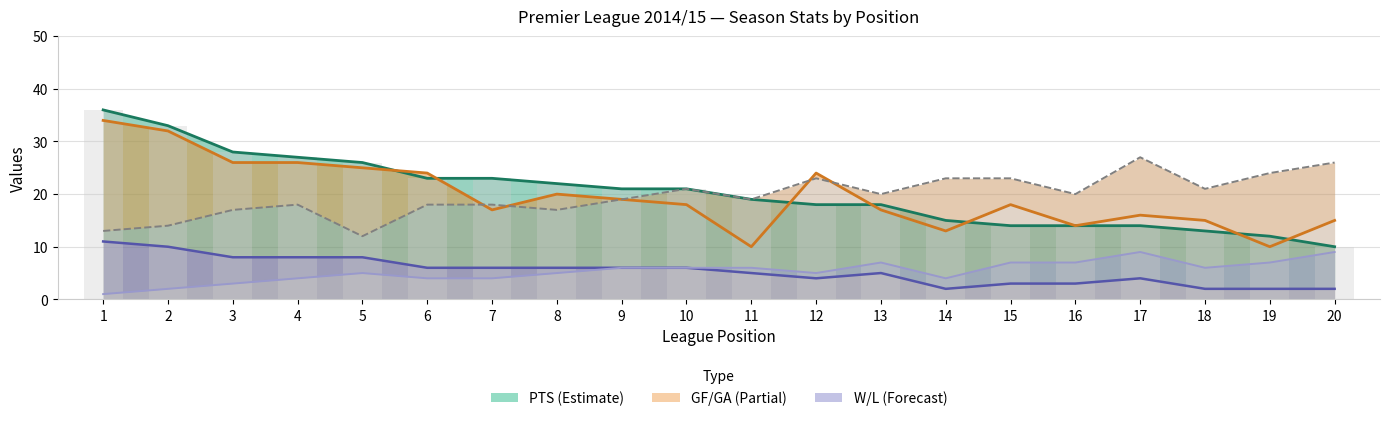

What is the spread (max minus min) of values at 4?

23